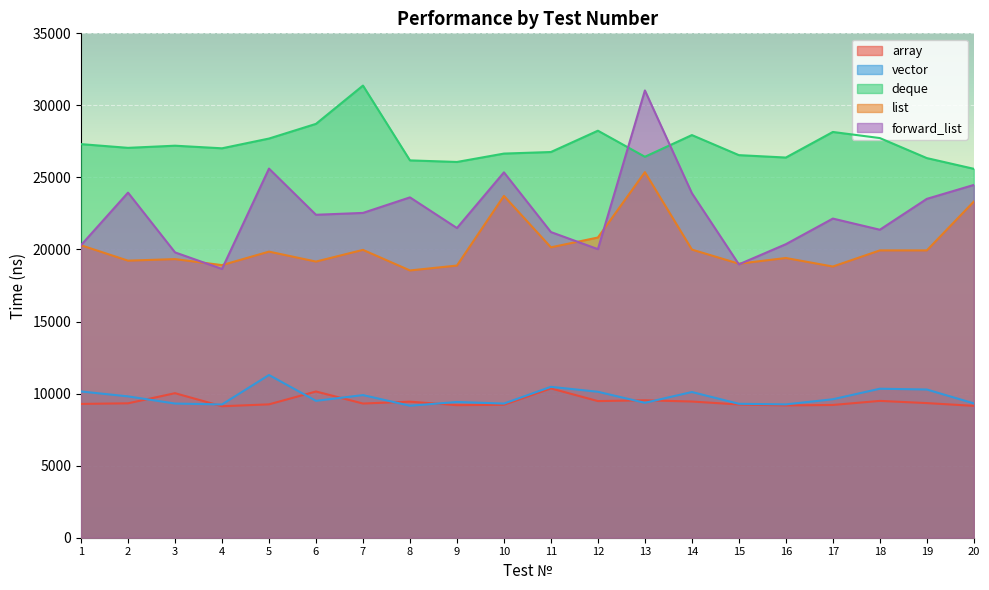

Which series has the largest range (max minus min)?

forward_list